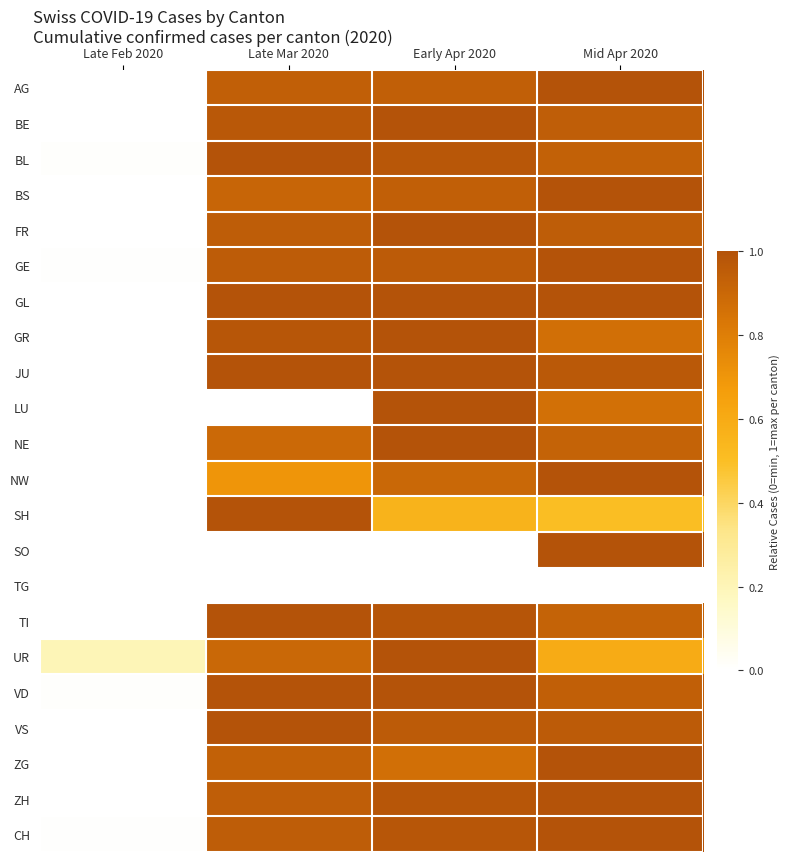

Which series has the largest total across all categories?

GL